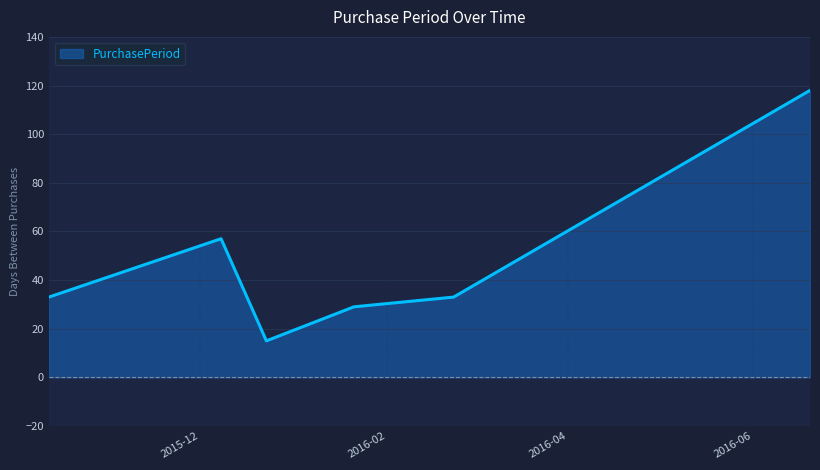

What is the smallest value displayed?

15